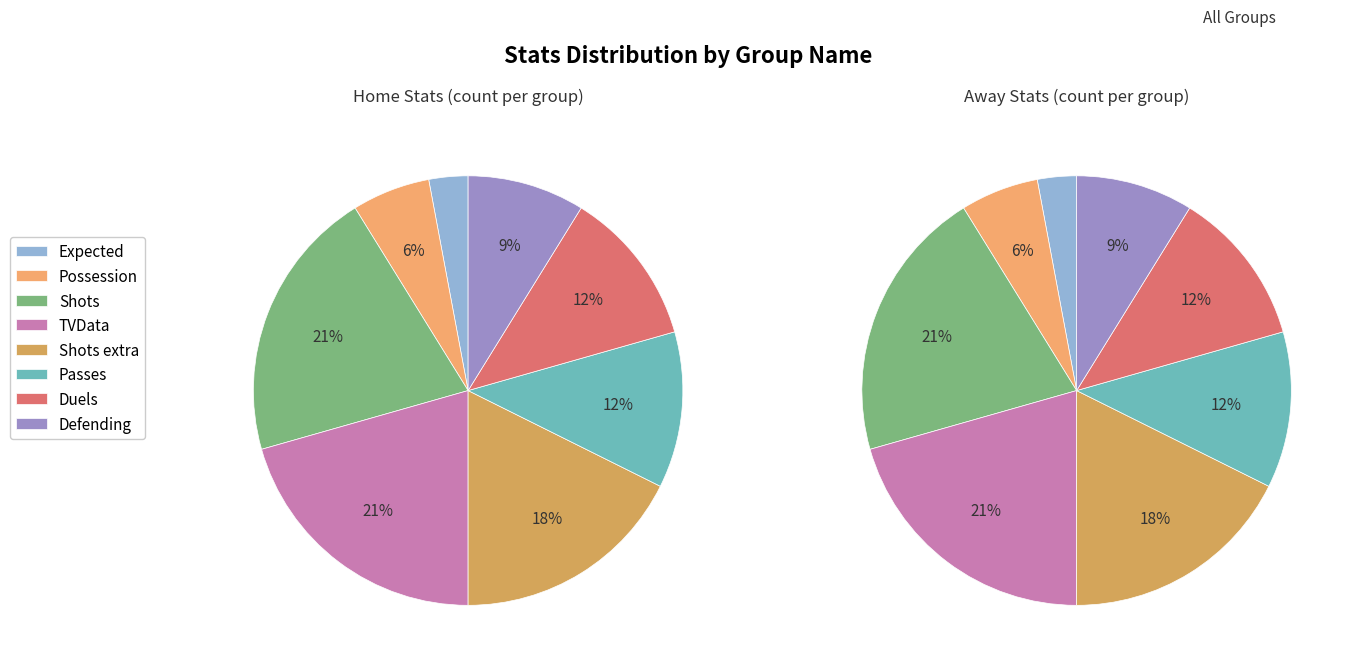

Approximately how many times larger is the value at Passes compared to Duels?

1.0